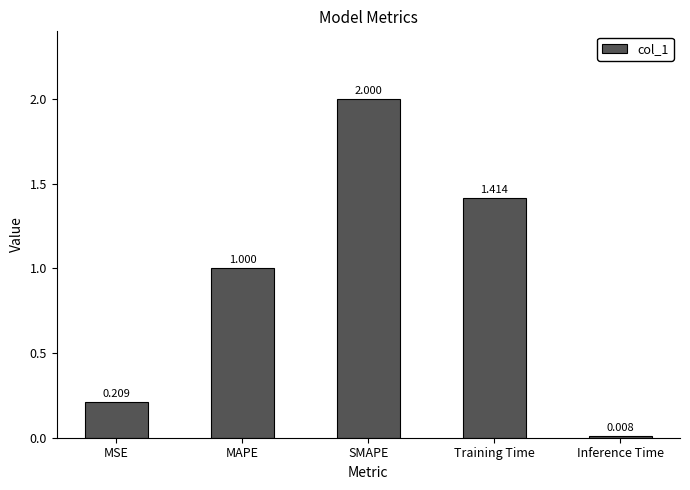

Which has a higher value, MAPE or Inference Time?

MAPE